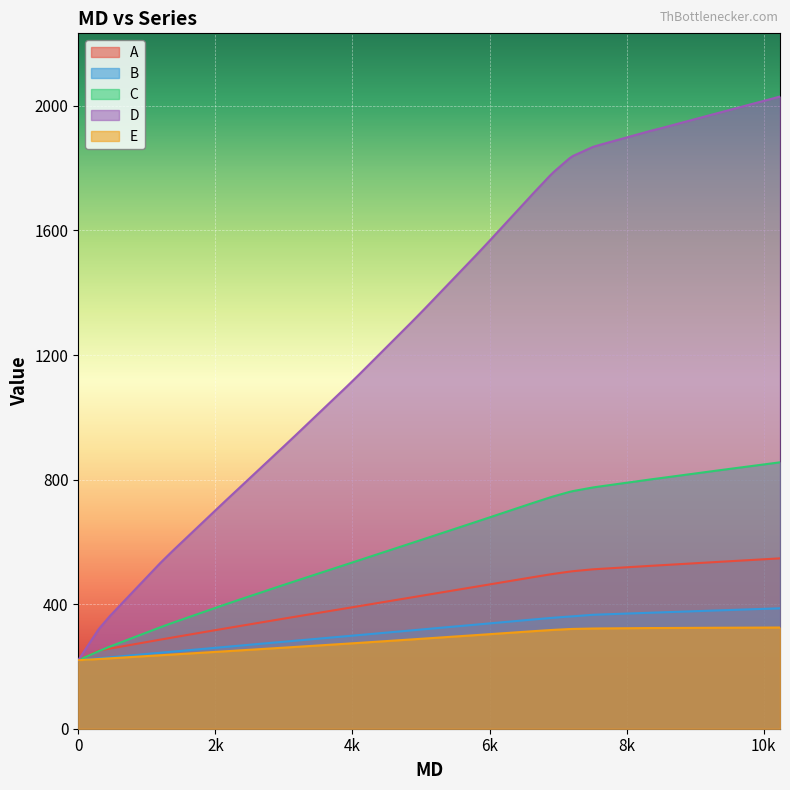

Which series has the largest range (max minus min)?

D